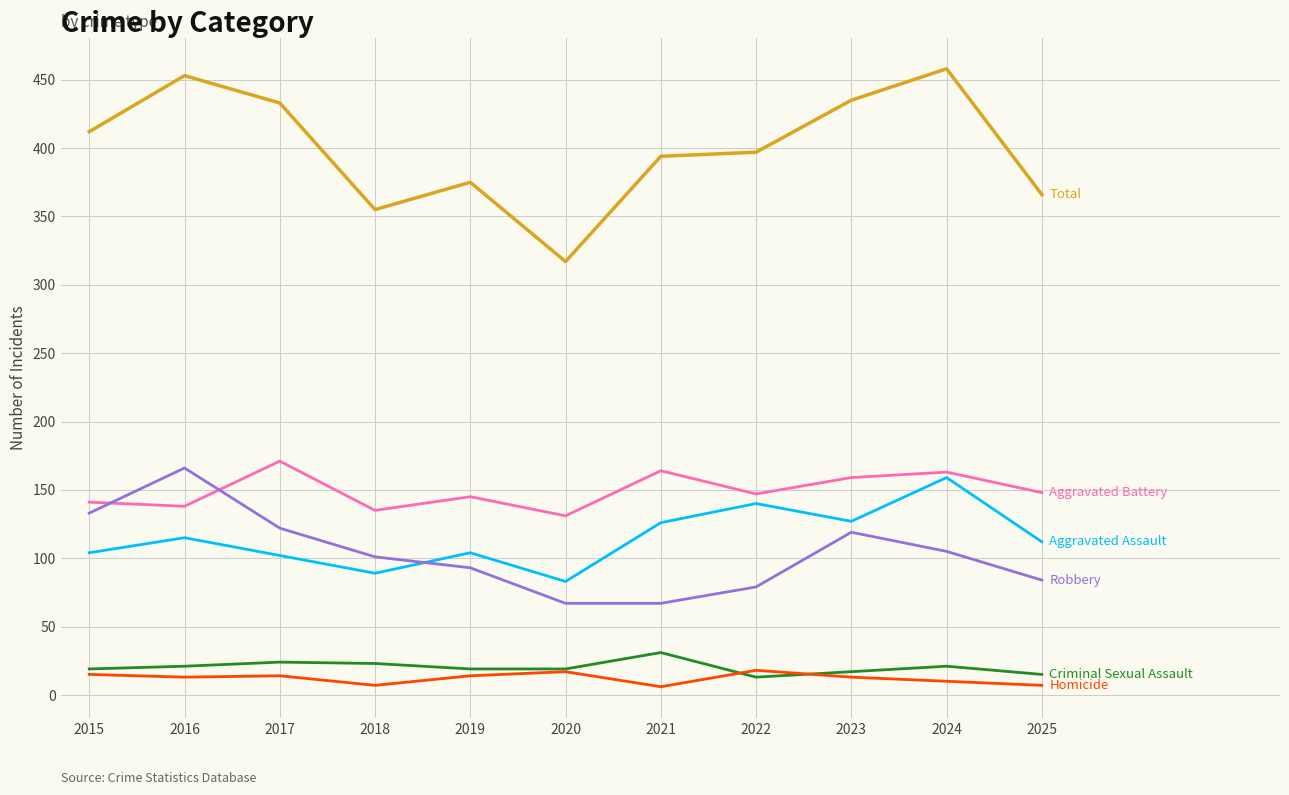

What is the difference between the highest and lowest values at 2017?

419